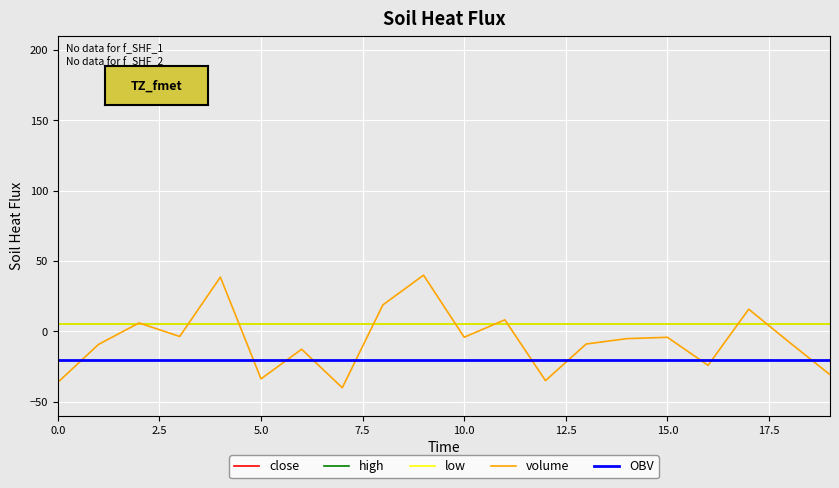

What is the value of the volume point at the 20th from the left?

-30.7